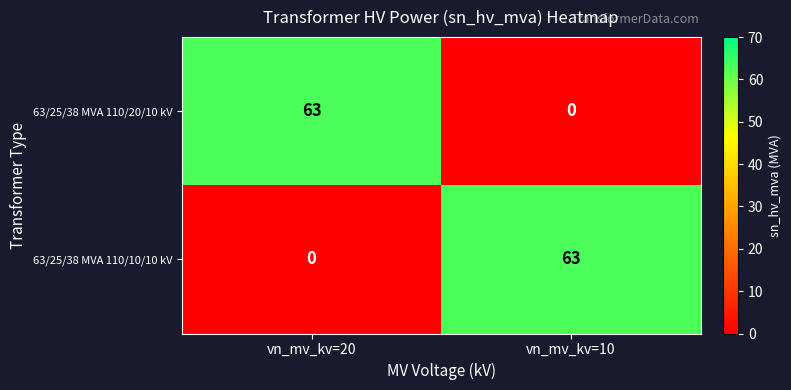

Reading left to right, transcribe all the data shown in this chart.

63/25/38 MVA 110/20/10 kV: vn_mv_kv=20=63	vn_mv_kv=10=0
63/25/38 MVA 110/10/10 kV: vn_mv_kv=20=0	vn_mv_kv=10=63